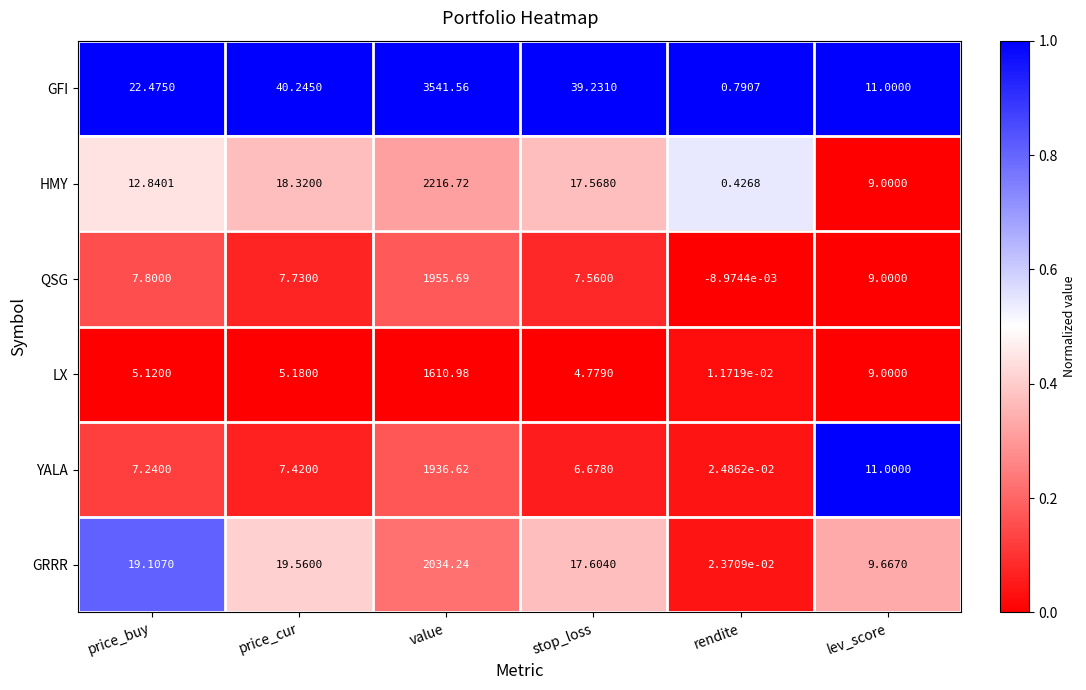

Which category has the highest value in the GFI series?

value